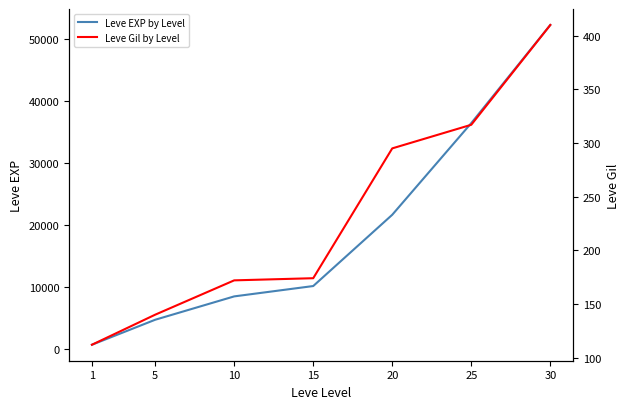

What is the minimum value for Leve EXP by Level?

630